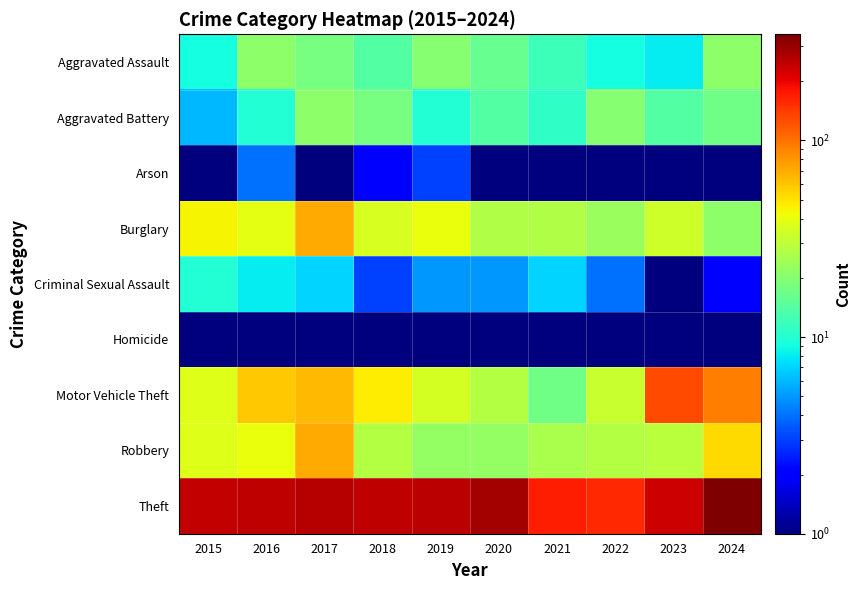

How many data points does each series have?

10